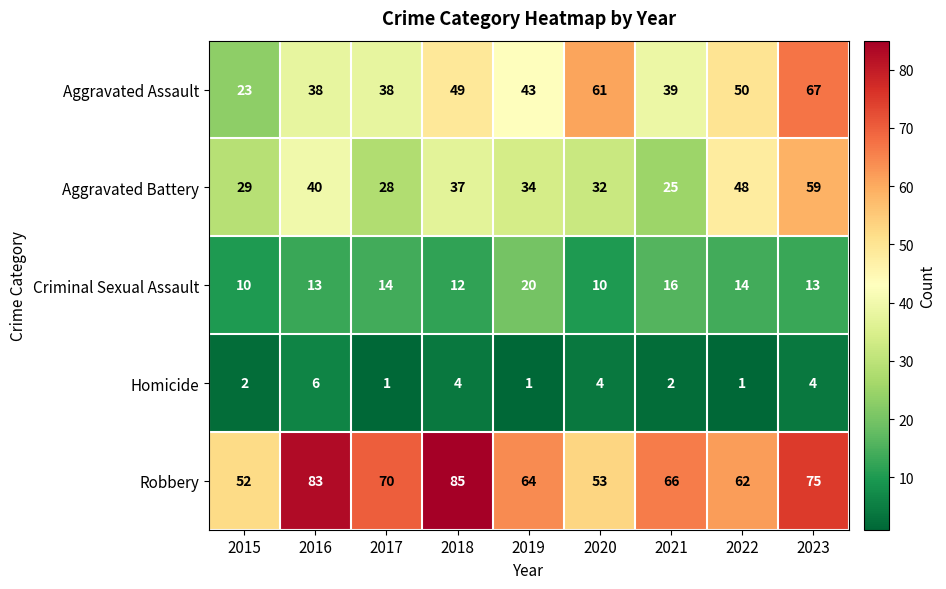

What is the difference between the Criminal Sexual Assault values at 2020 and 2023?

3